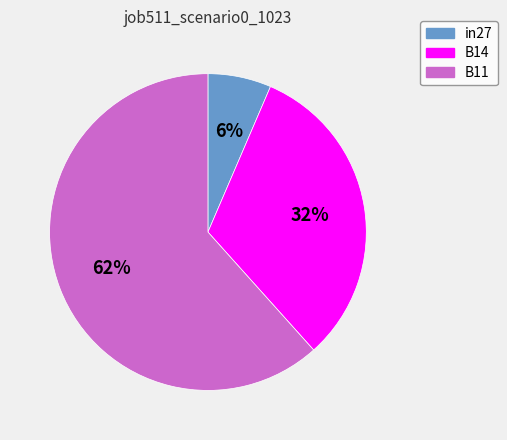

How many slices are in this pie chart?

3